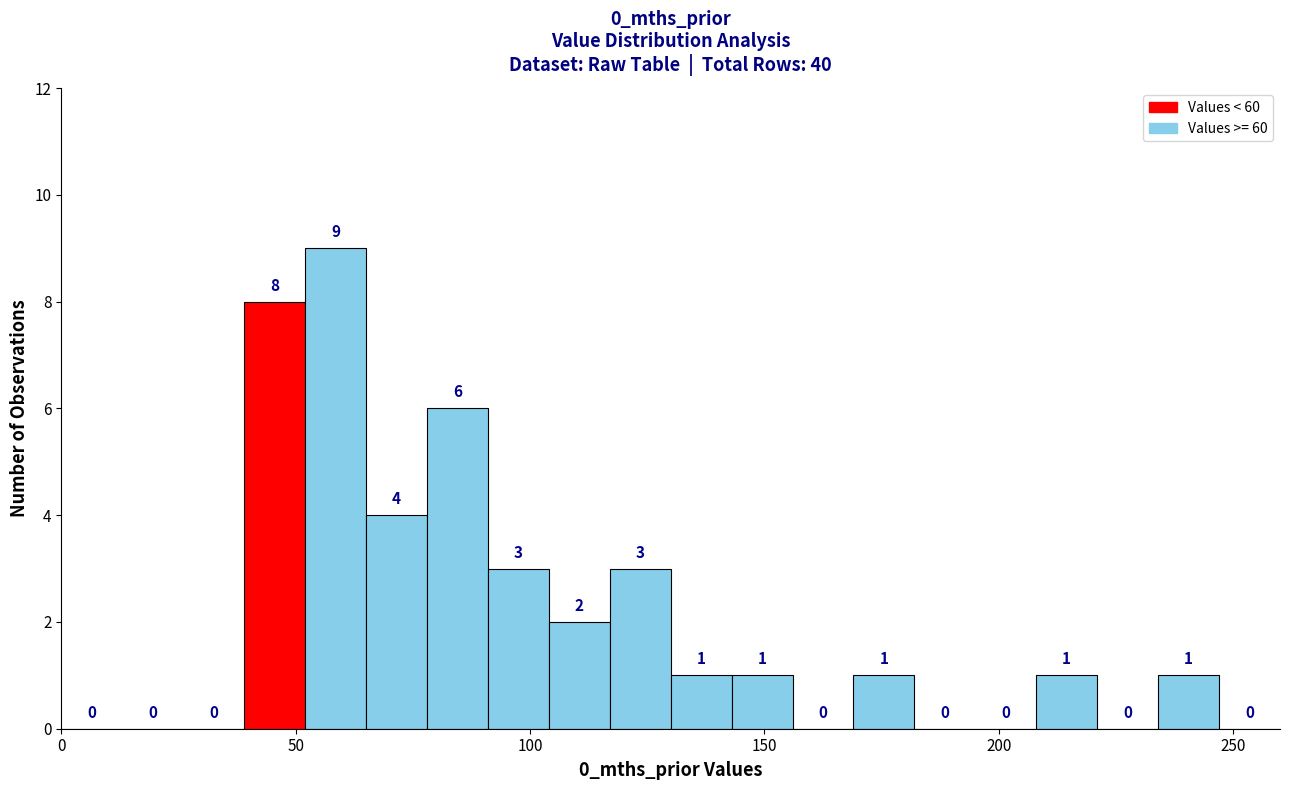

Around what value on the x-axis is the tallest bar? Give the approximate position of its centre, as read against the axis.

60